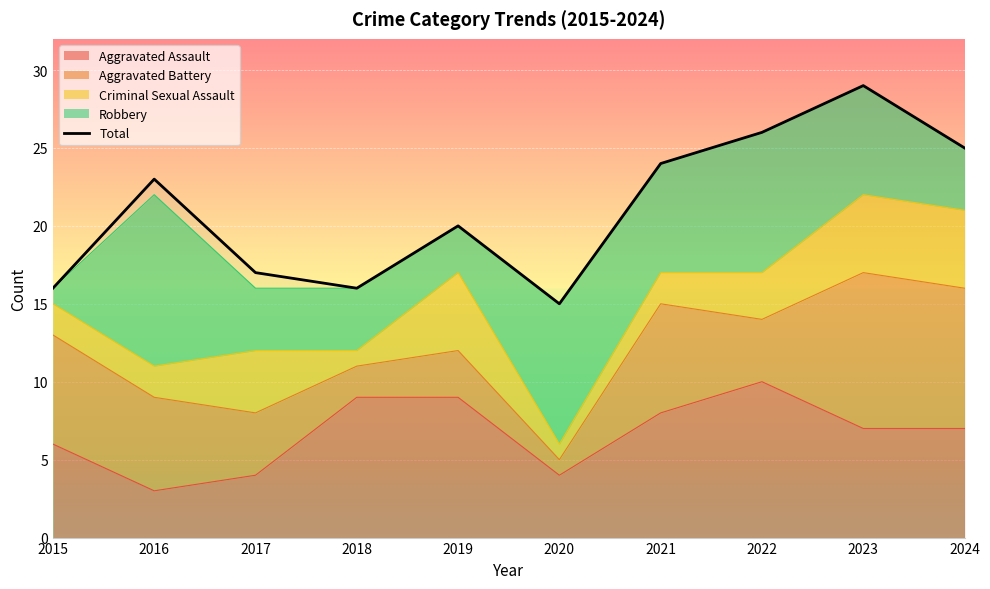

At which label does the data first exceed 23?

2021